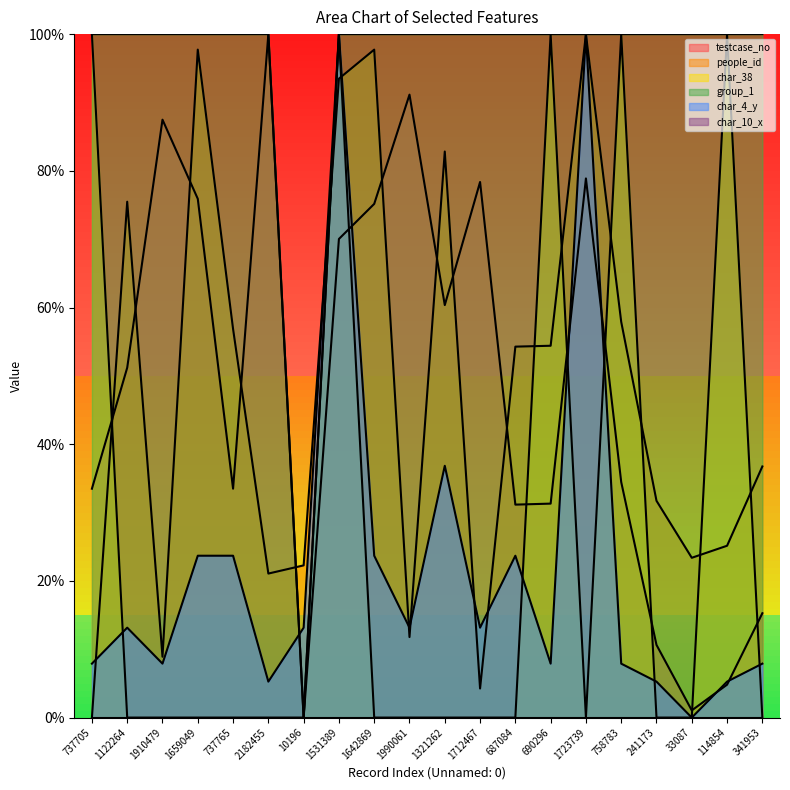

What position from the left is 1712467?

12